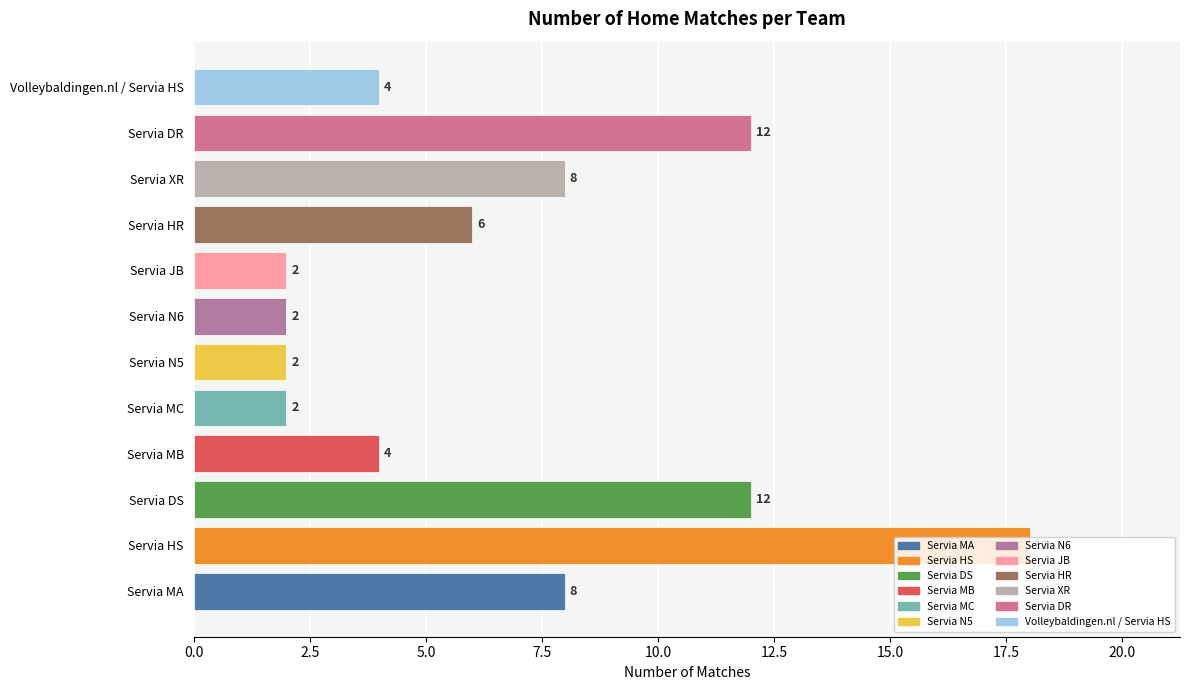

How many categories are shown in the chart?

12